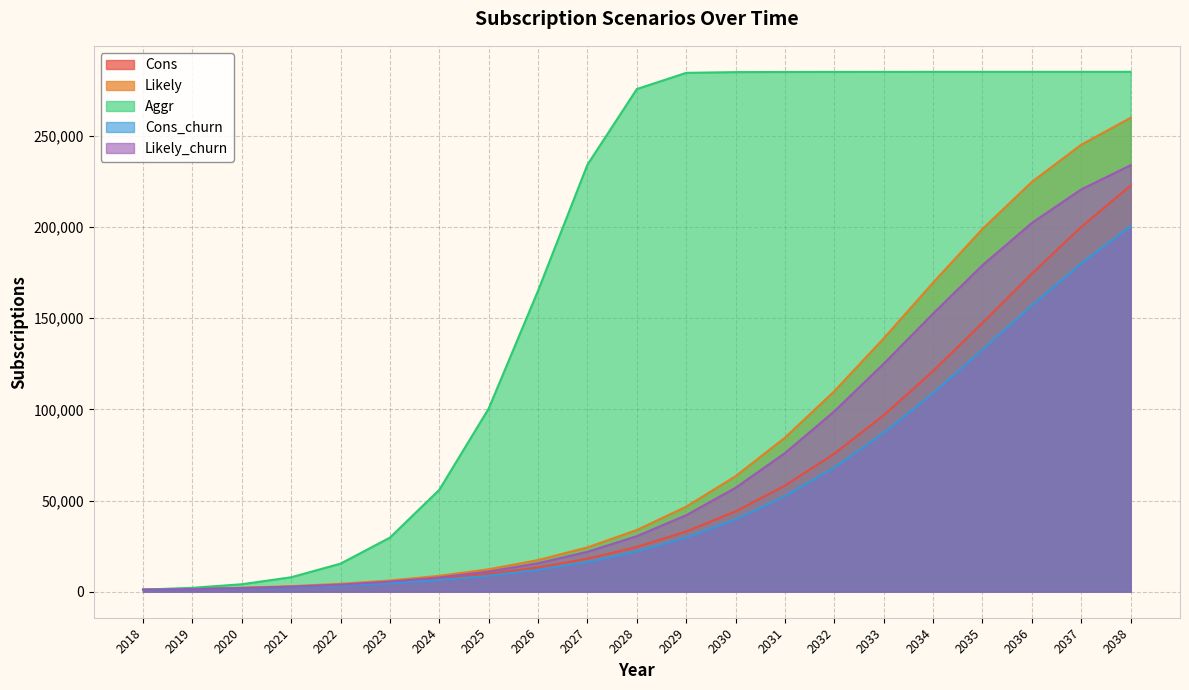

What is the approximate value of Cons at 2027, to the nearest 50?

18100